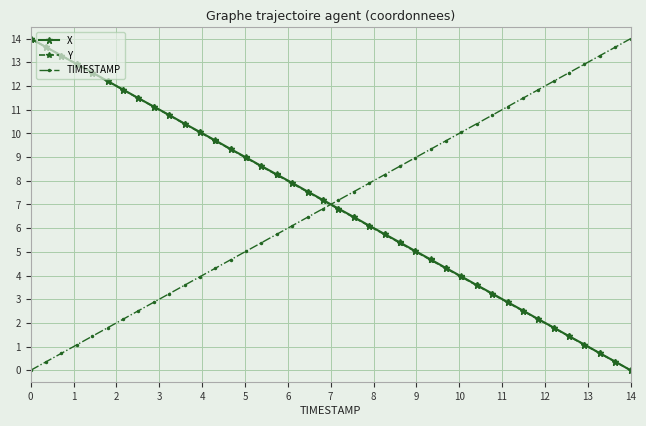

What is the value of the TIMESTAMP point at the 33rd from the left?

11.5